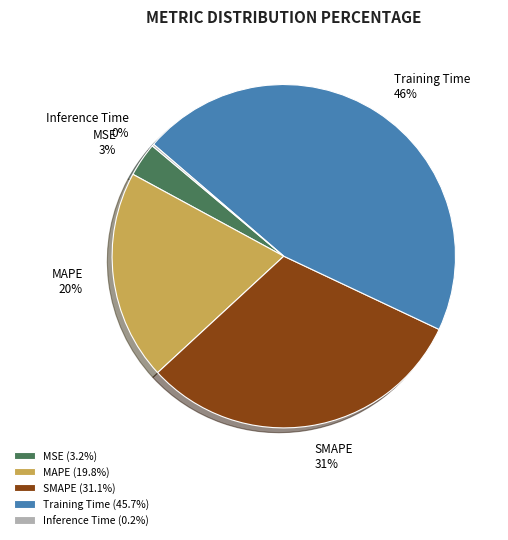

Between Training Time and SMAPE, which is larger?

Training Time